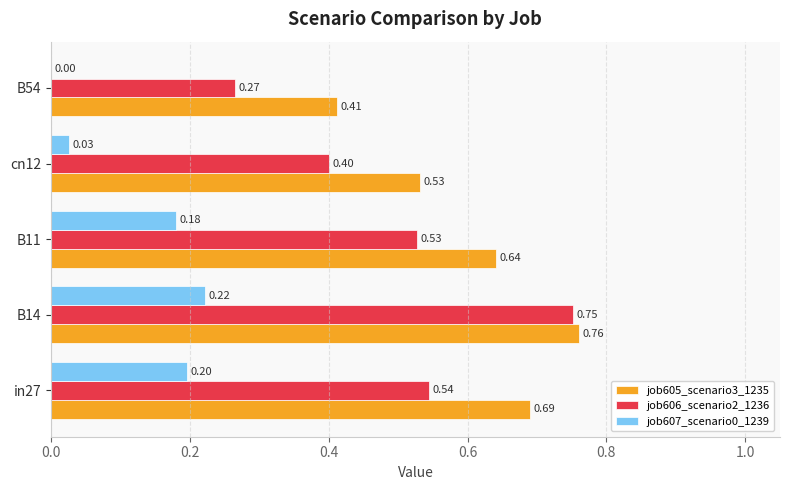

Count the number of categories in the chart.

5